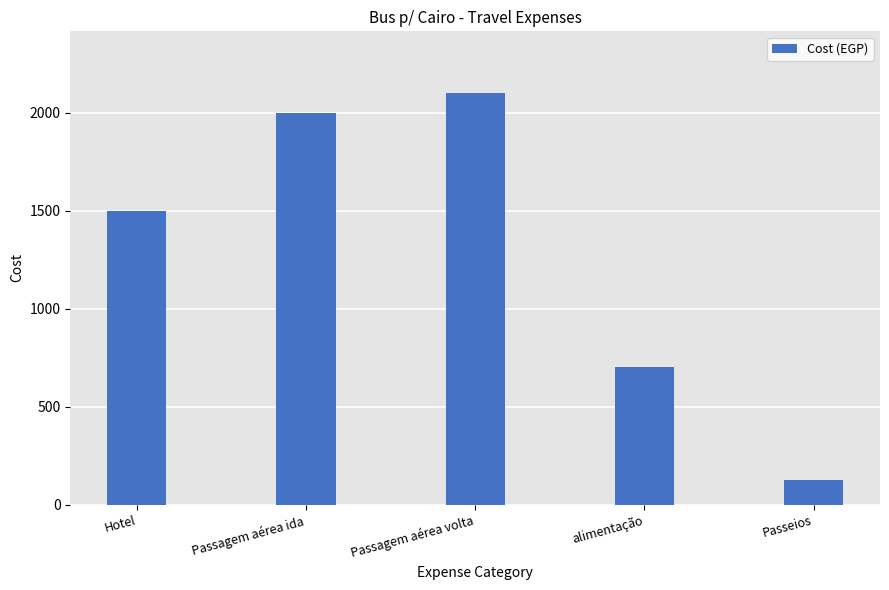

What is the ratio of the value at alimentação to the value at Passagem aérea volta?

0.3